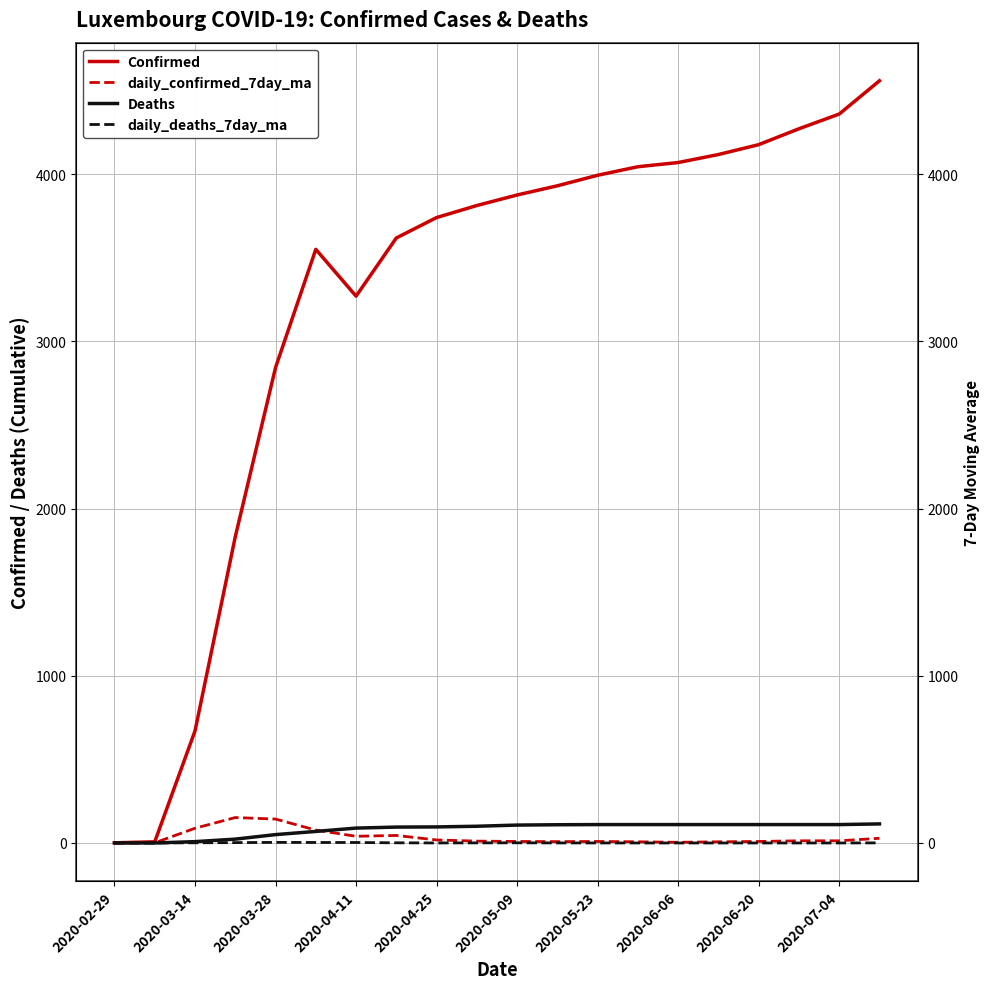

Which series has the widest spread of values?

Confirmed